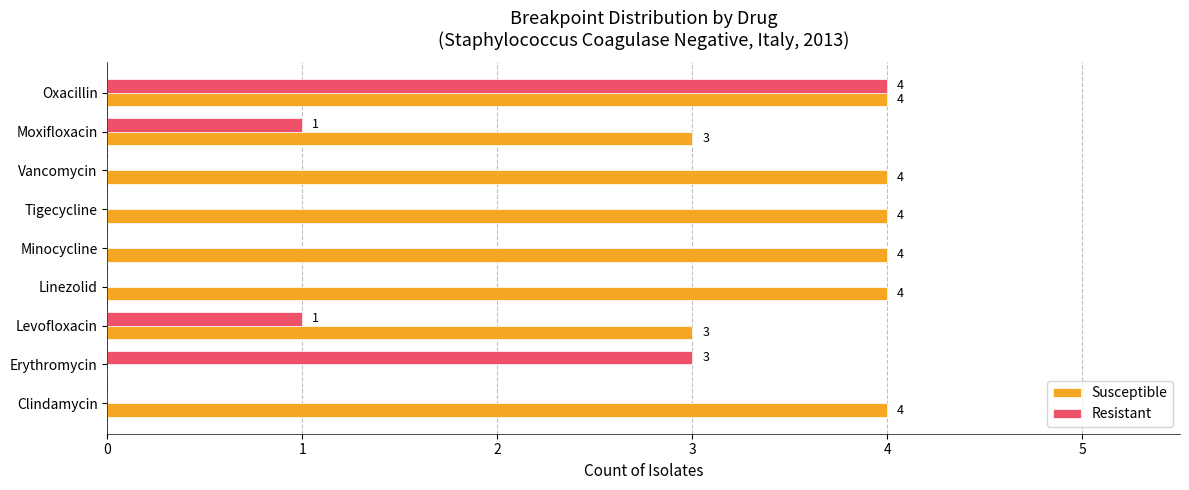

What is the highest value of the Susceptible series?

4